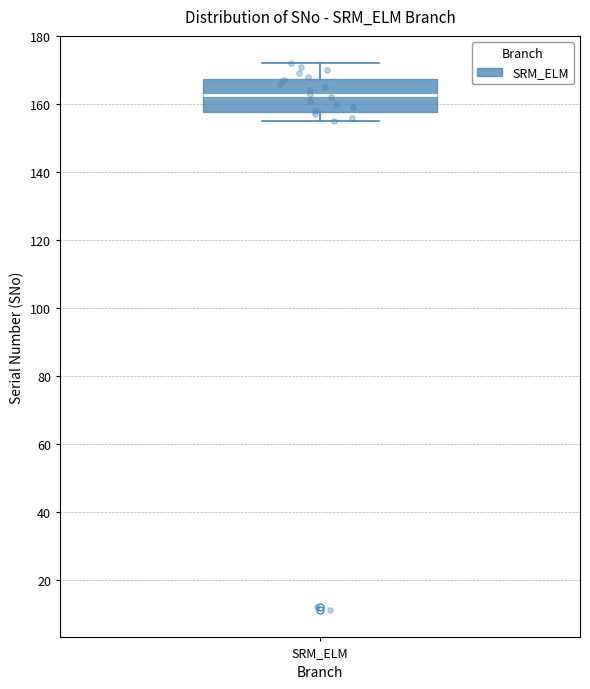

Read this box plot against the y-axis: the position of the median line, the range covered by the box, and the ends of both whiskers. The values are not printed on the chart, so give them approximately, as read against the axis.

median 162, box 158 to 168, whiskers 156 to 172